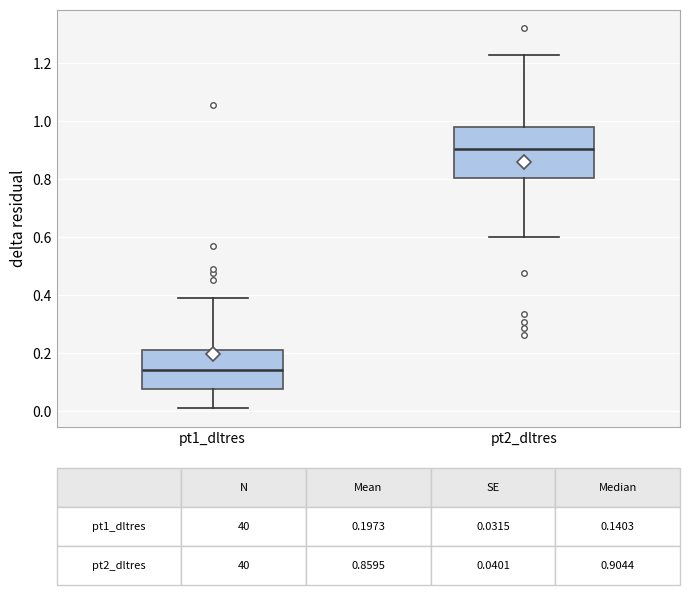

Comparing the boxes themselves (not the whiskers), which one is the tallest?

pt2_dltres